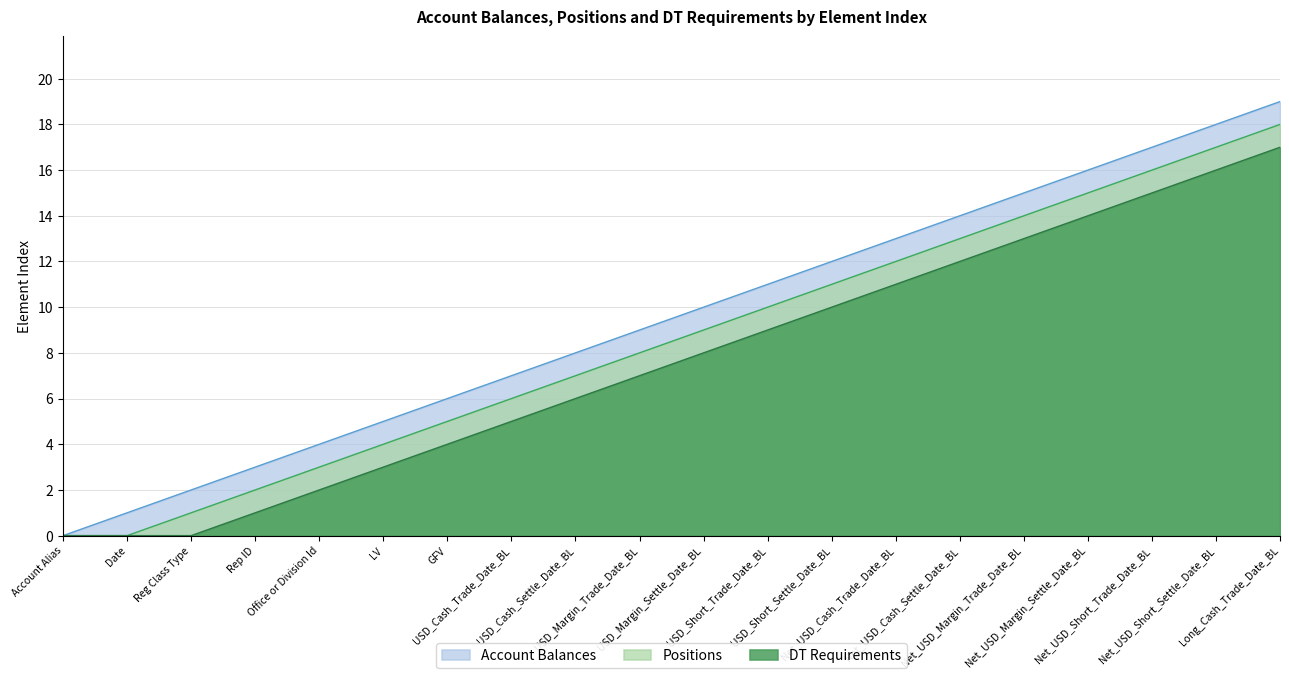

What is the sum of all DT Requirements values?

153